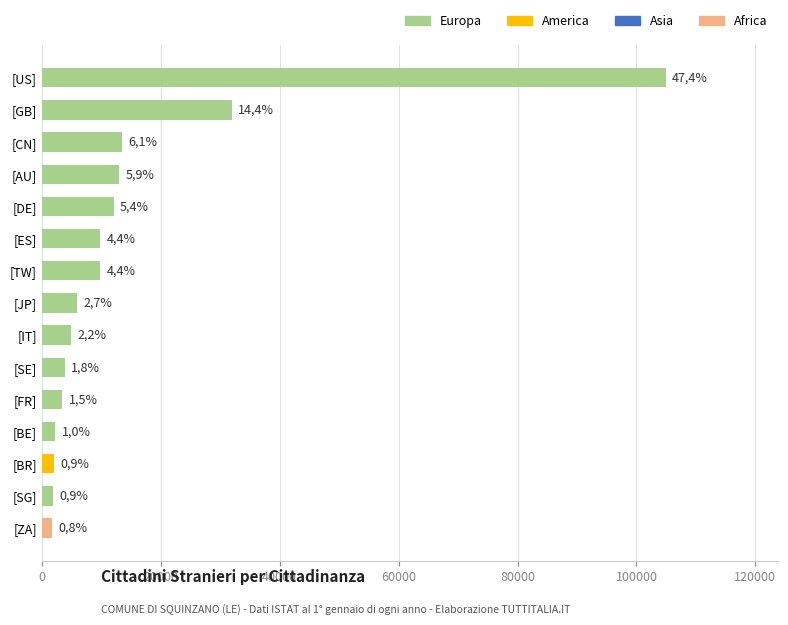

How many bars are there in total?

15